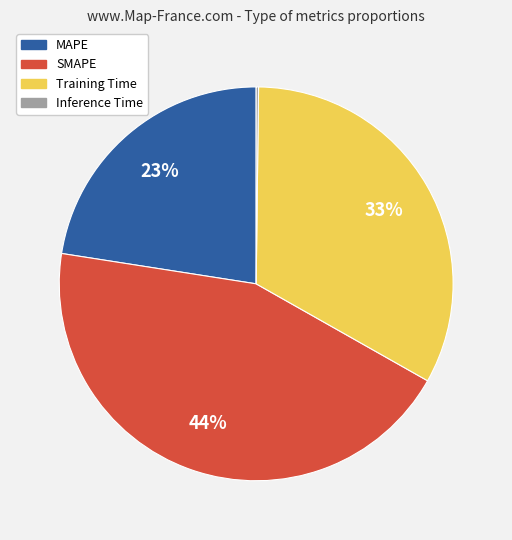

Does MAPE represent more than half of the total?

No